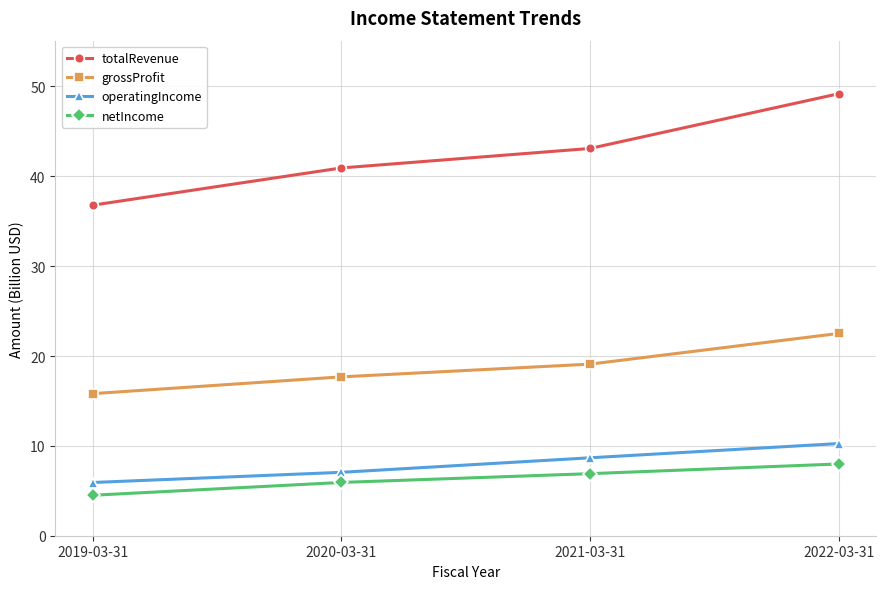

True or false: operatingIncome and totalRevenue intersect in this chart.

False